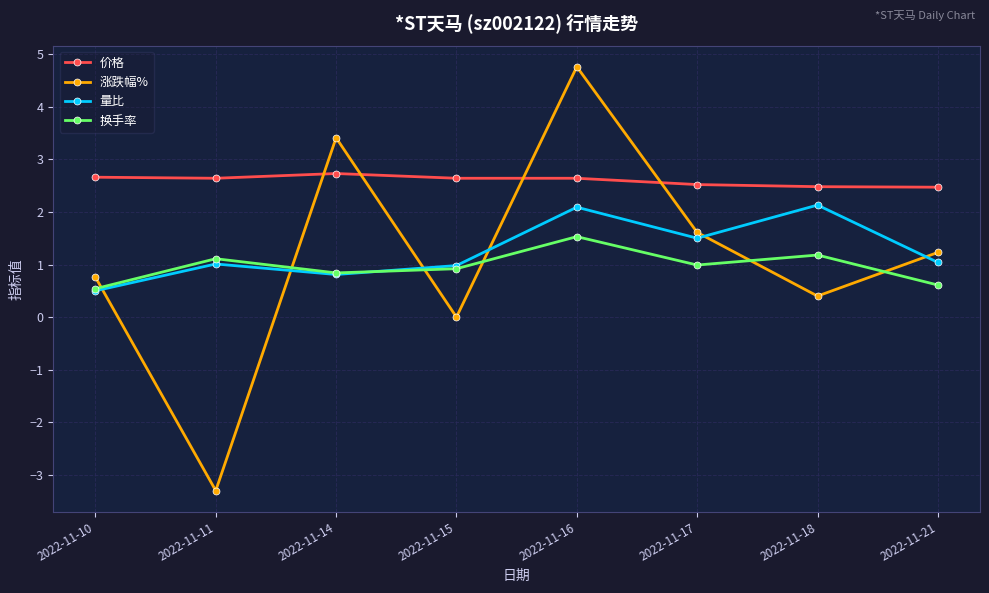

What is the difference between the maximum and minimum values in the 涨跌幅% series?

8.1